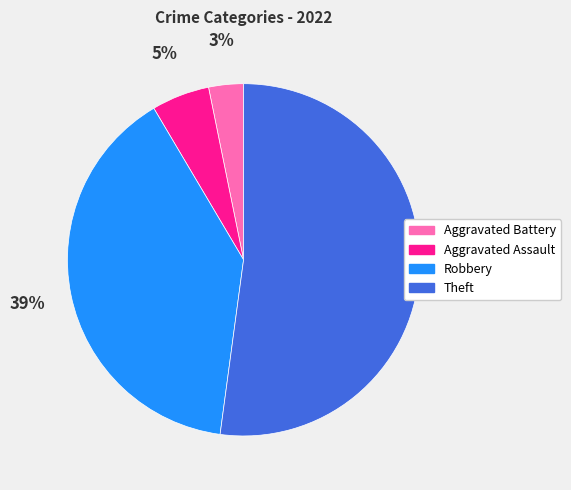

Rank the categories by value from highest to lowest.

Theft, Robbery, Aggravated Assault, Aggravated Battery